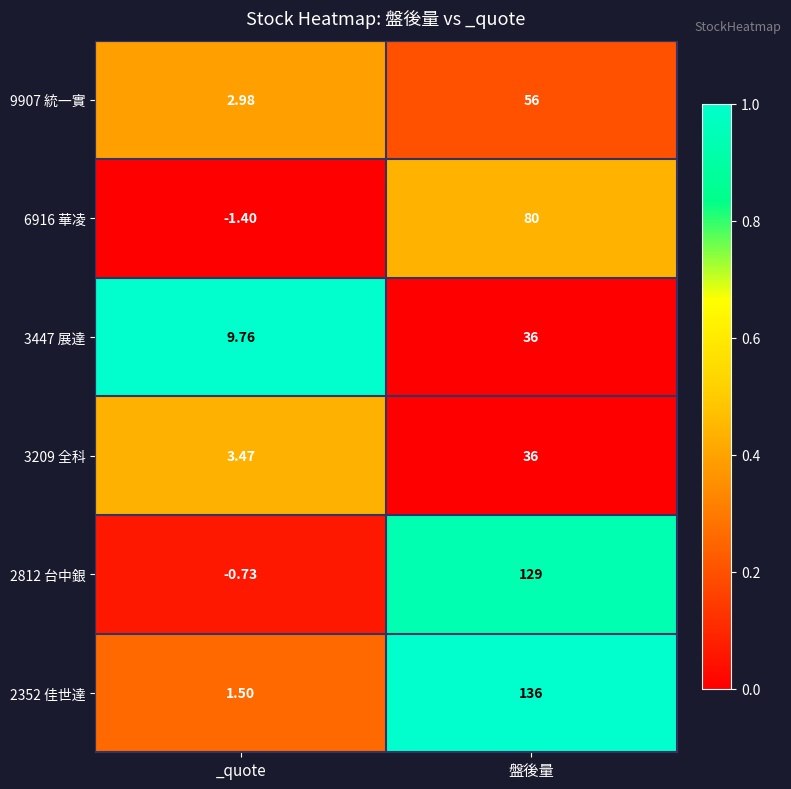

Rank the categories by 3447 展達 value from lowest to highest.

_quote, 盤後量